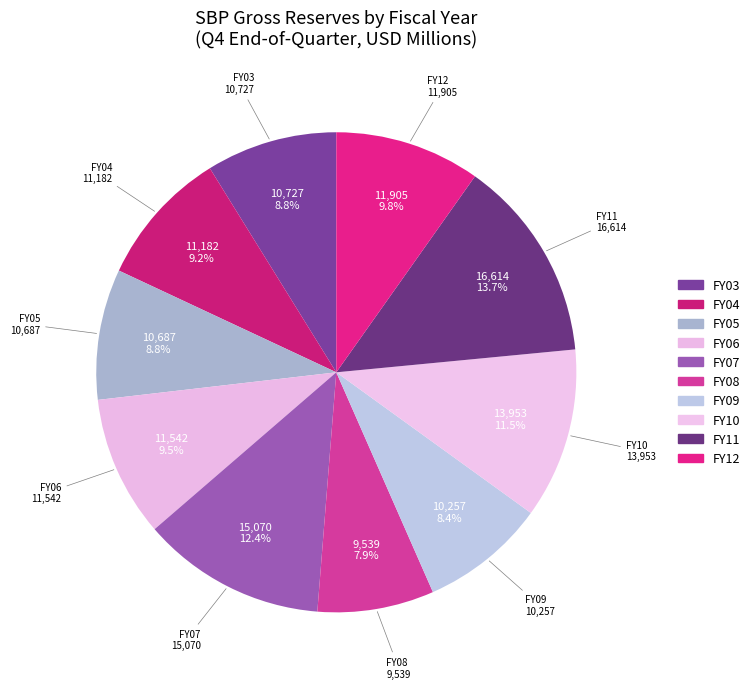

Count the number of slices in the pie.

10